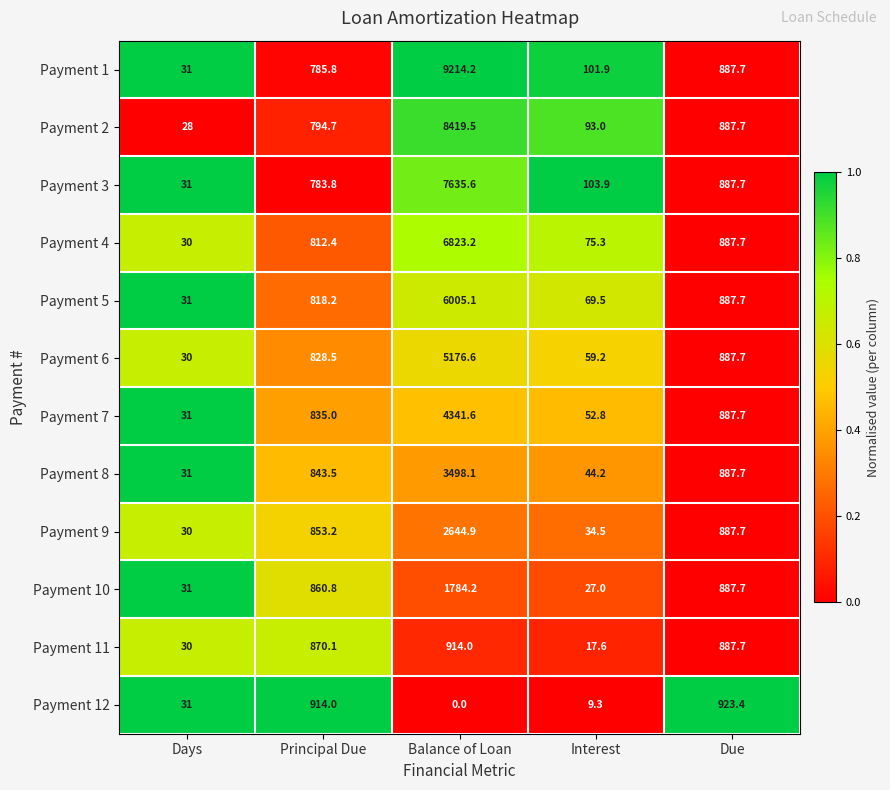

What is the total value across all series at Balance of Loan?

56457.0